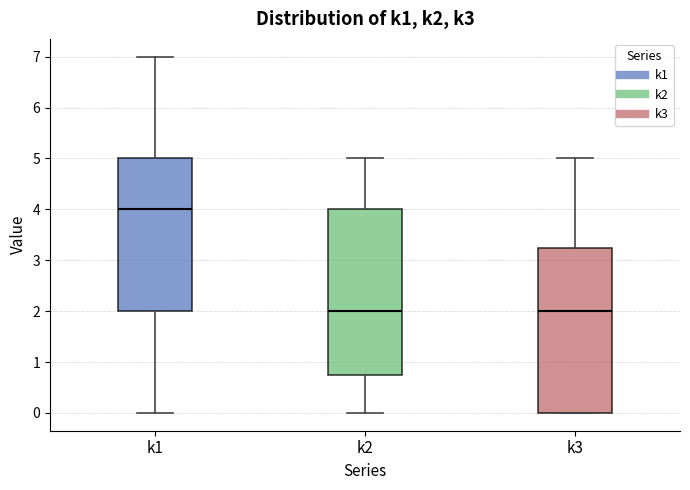

Which box's median line is the highest?

k1